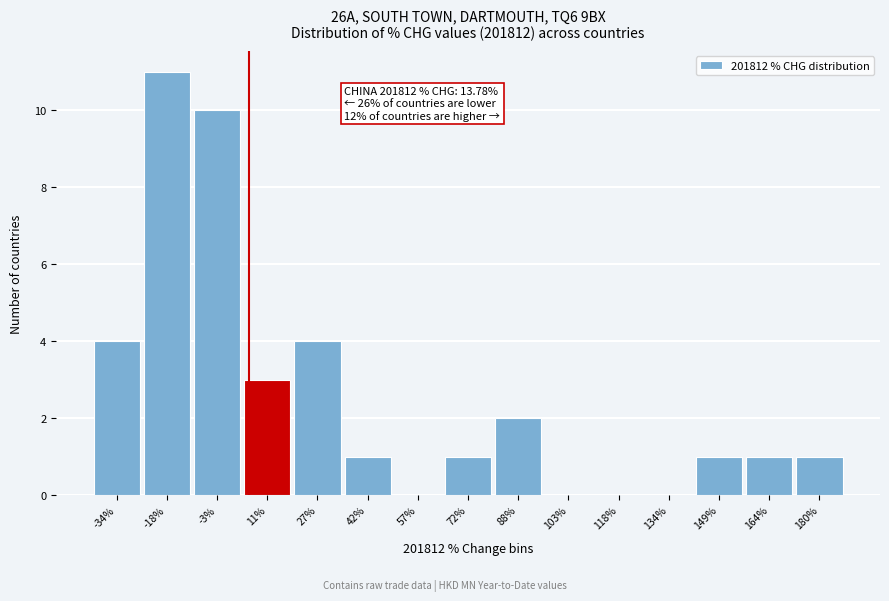

Reading left to right, extract all data points from this chart.

-34%=4	-18%=11	-3%=10	11%=3	27%=4	42%=1	57%=0	72%=1	88%=2	103%=0	118%=0	134%=0	149%=1	164%=1	180%=1